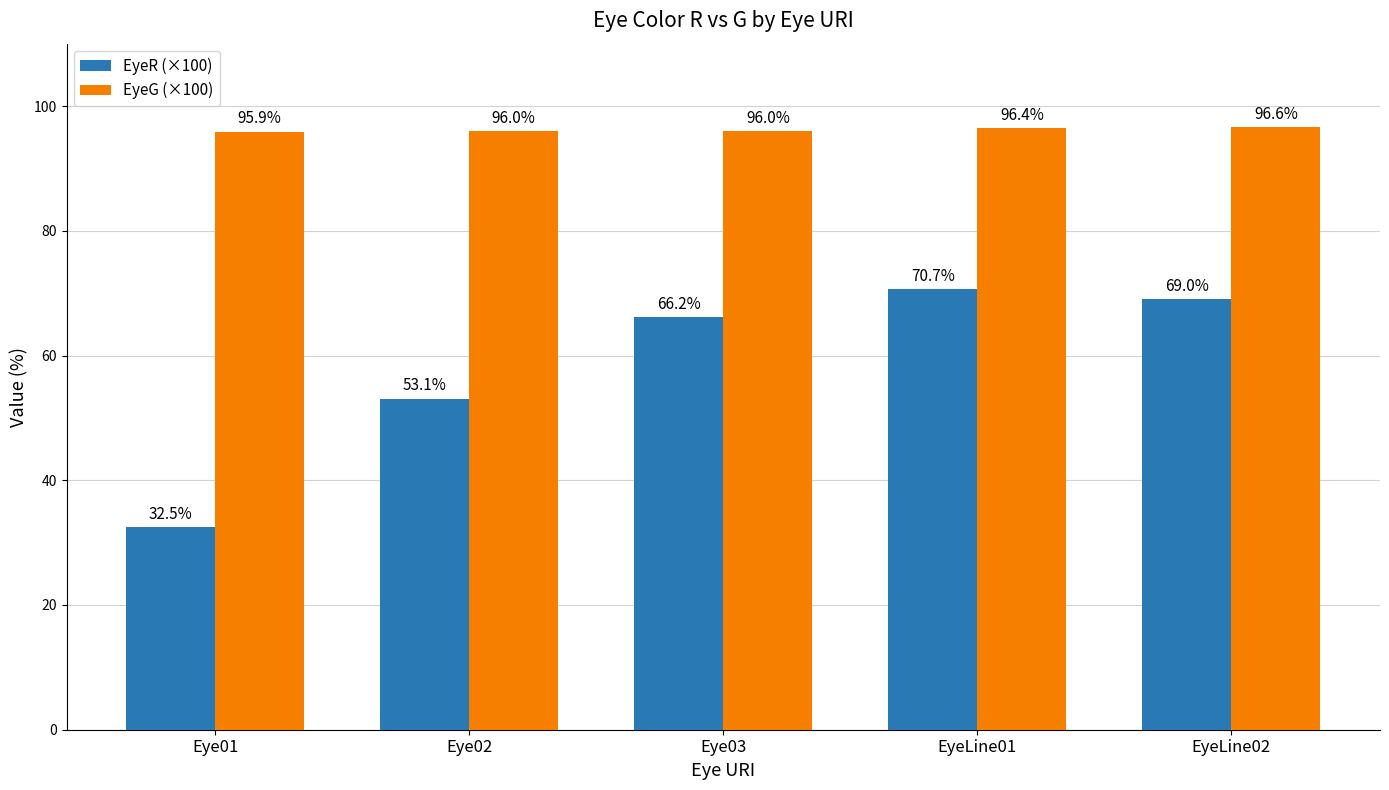

Which series has the largest total across all categories?

EyeG (×100)